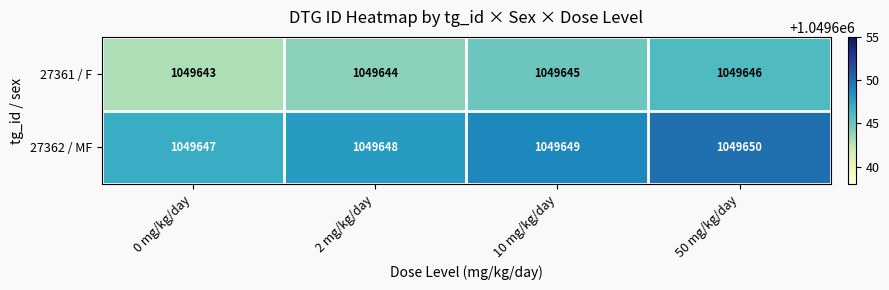

What is the sum of the 27362 / MF values at 10 mg/kg/day and 2 mg/kg/day?

2099297